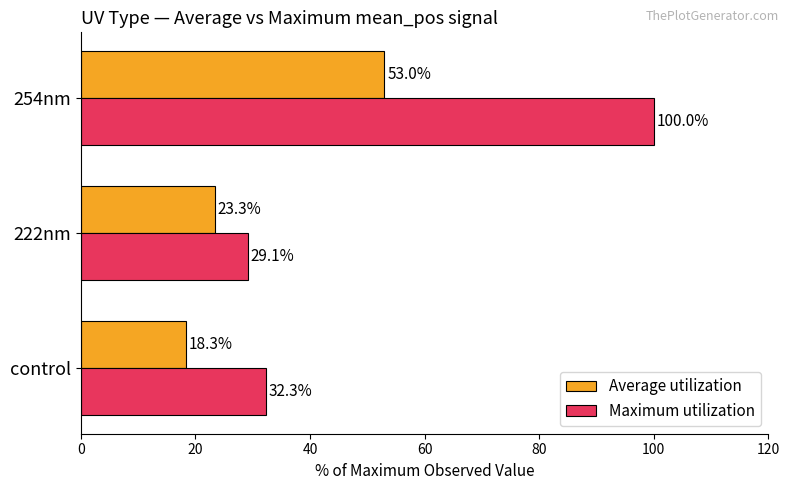

The Maximum utilization series shows 39.9 at 222nm. True or false?

False